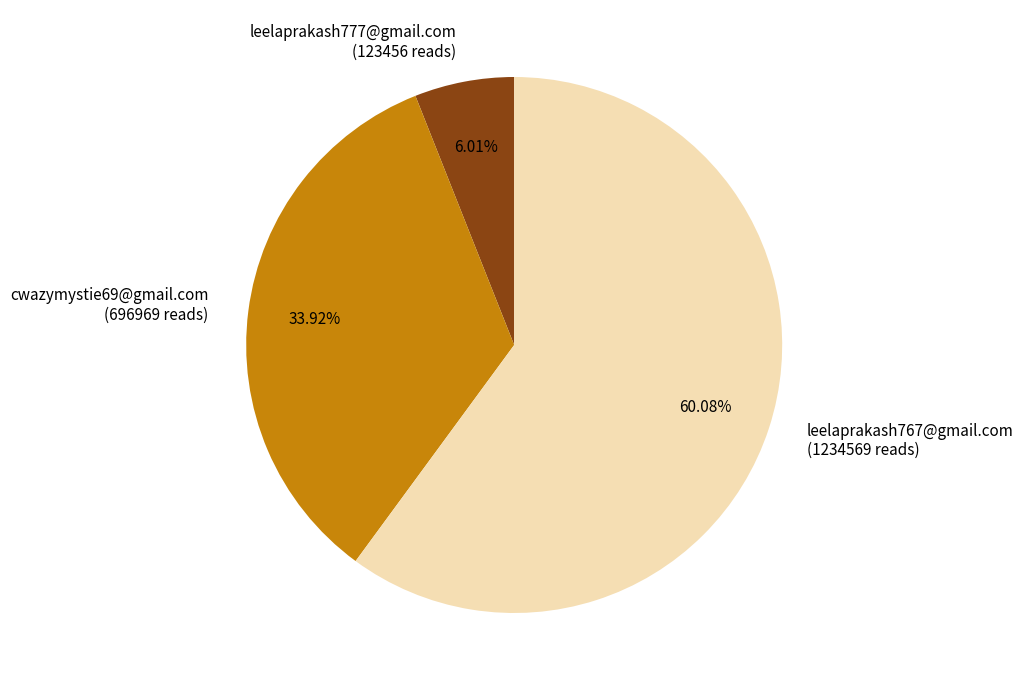

Which slice is the largest?

leelaprakash767@gmail.com